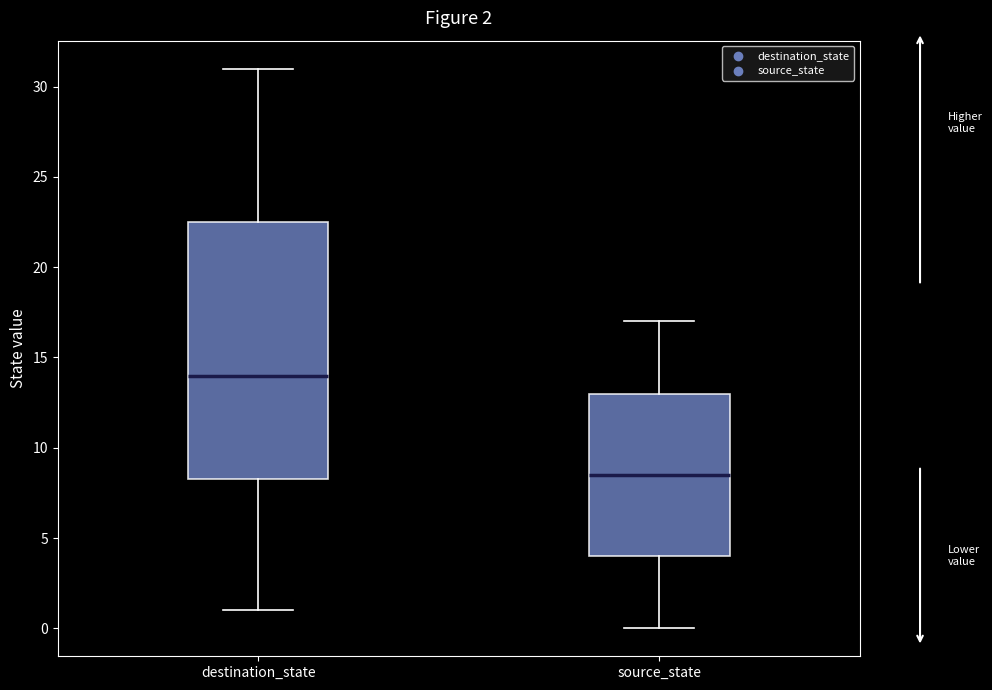

Which box's median line is the lowest?

source_state